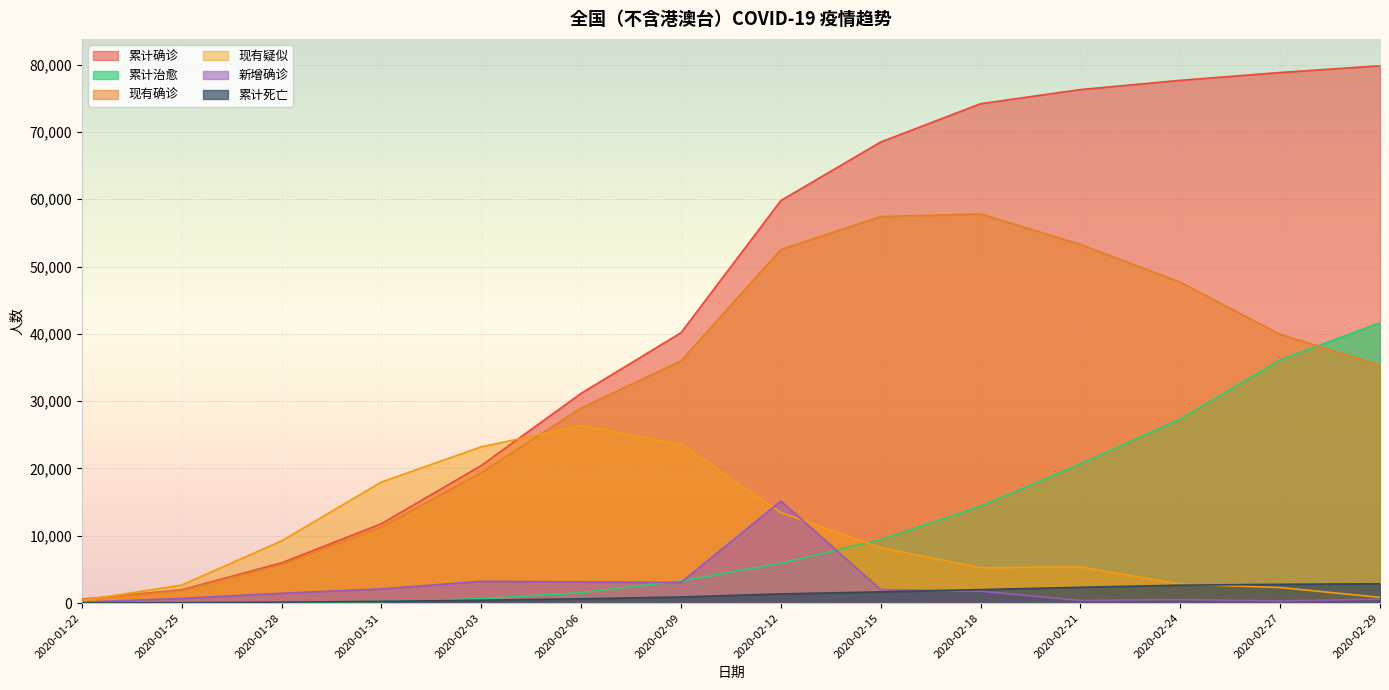

What position from the left is 2020-02-12?

8